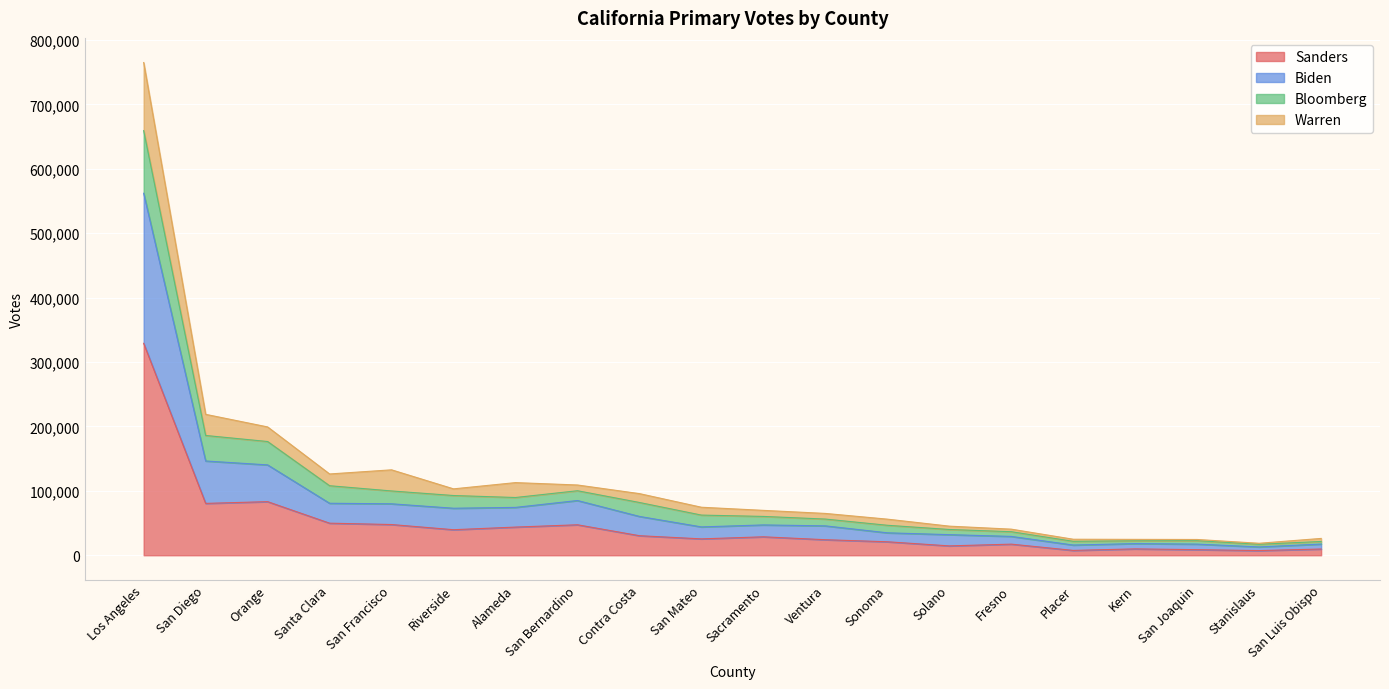

What is the sum of the Sanders values at Alameda and Riverside?

83417